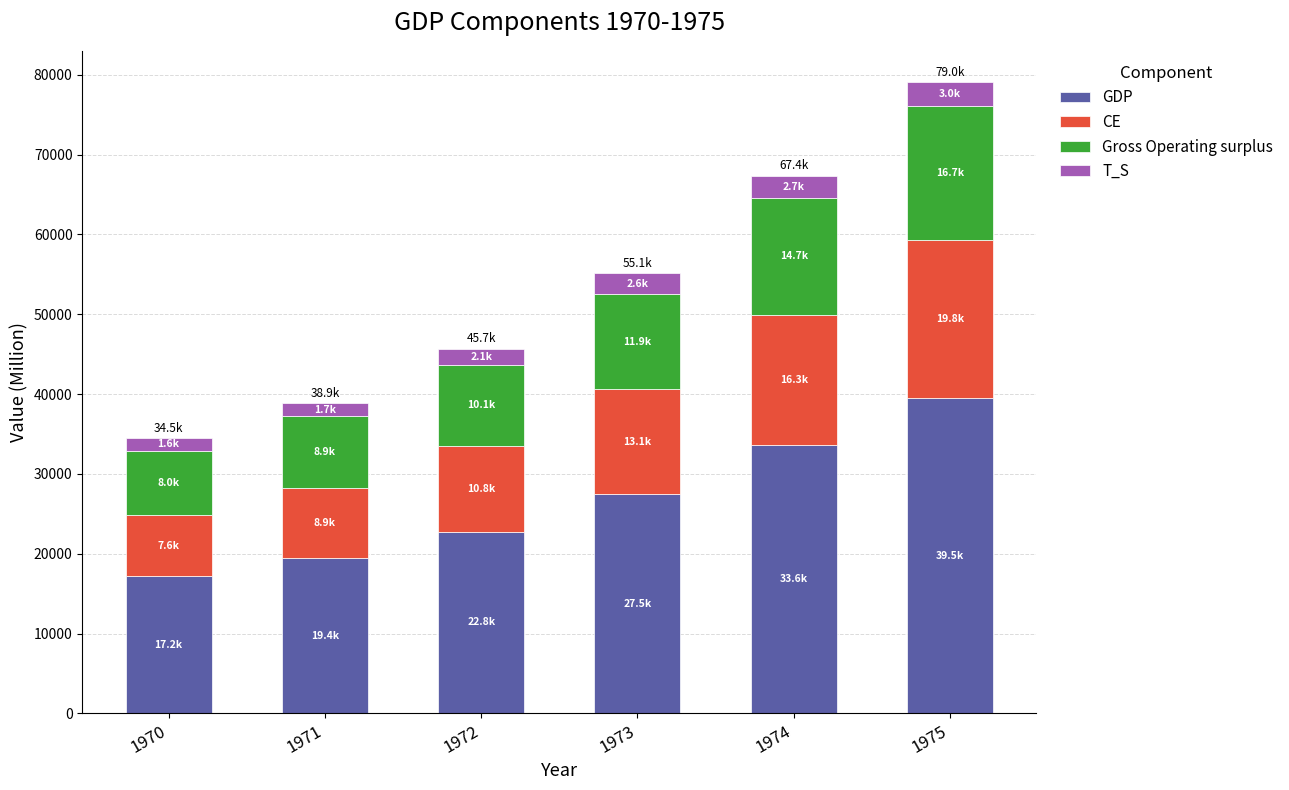

Reading left to right, transcribe the values for GDP.

17198.7	19410.5	22781.2	27463.7	33633.5	39489.4